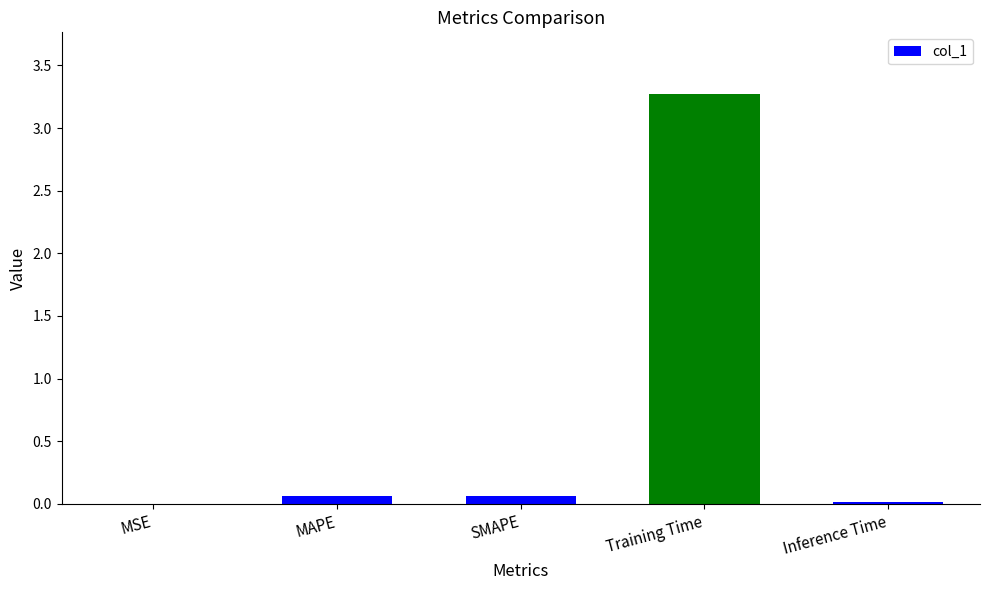

True or false: the data shows 2.2 at Training Time.

False